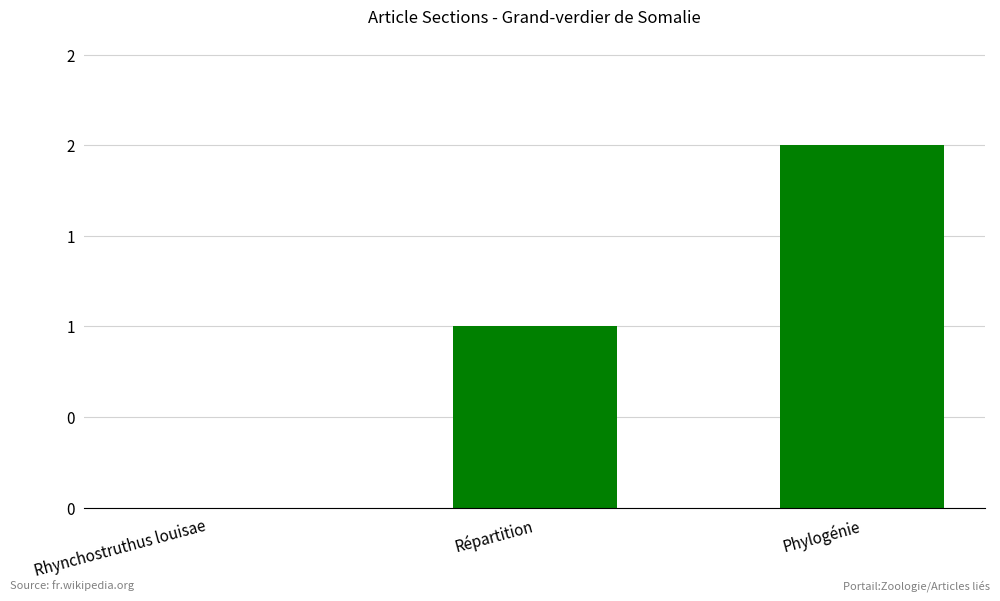

Is it true that the value at Phylogénie is 1?

False